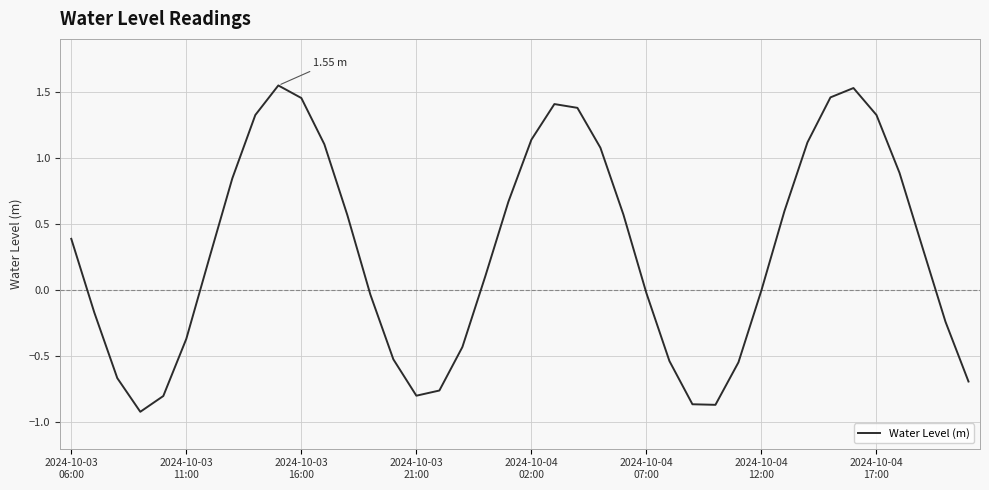

How many lines are shown in the chart?

1